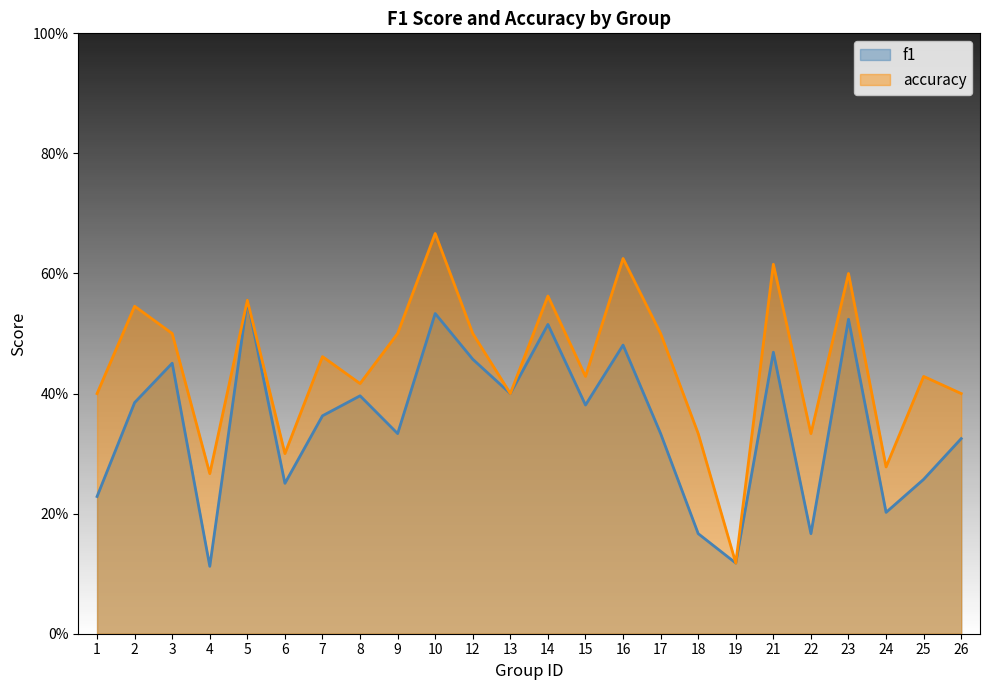

True or false: f1 has a value of 0.4 at 10.

False